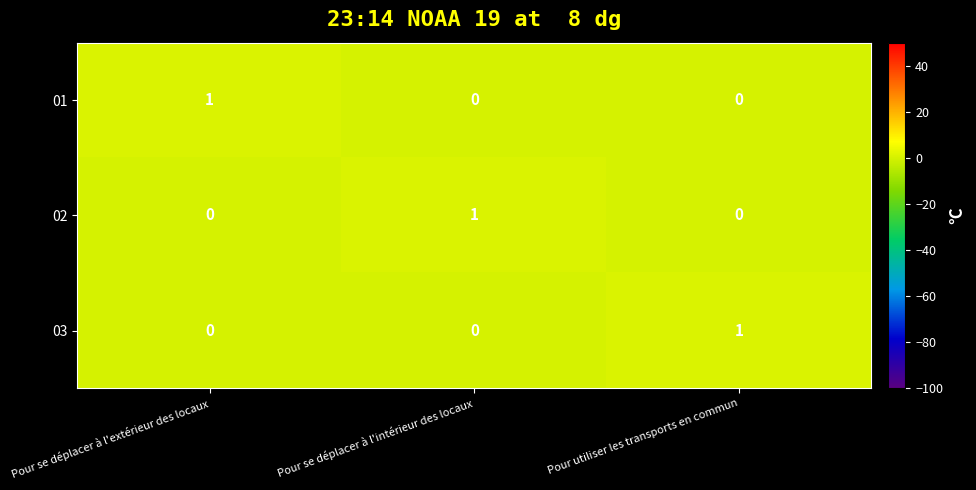

How many data points does each series have?

3